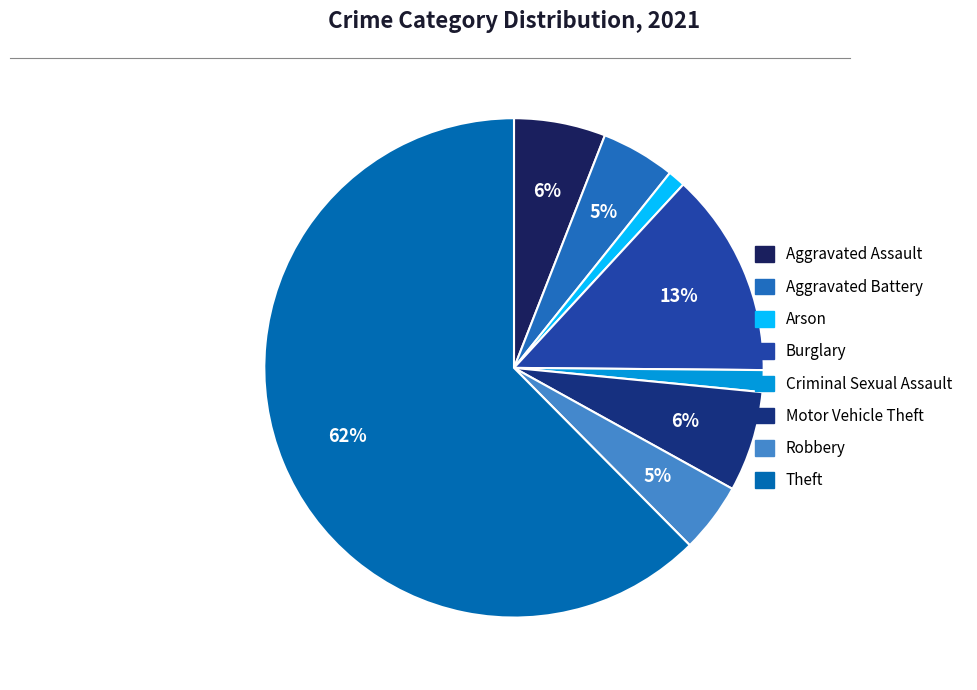

How many slices are in this pie chart?

8